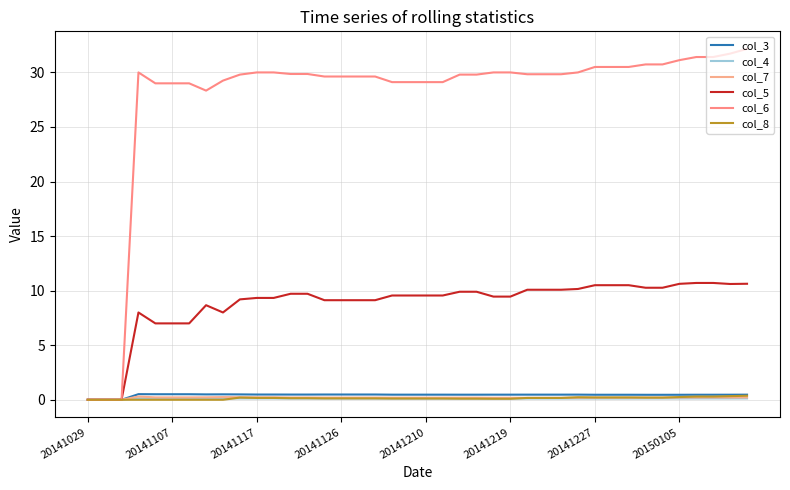

Is this an area chart (filled region under the line)?

No